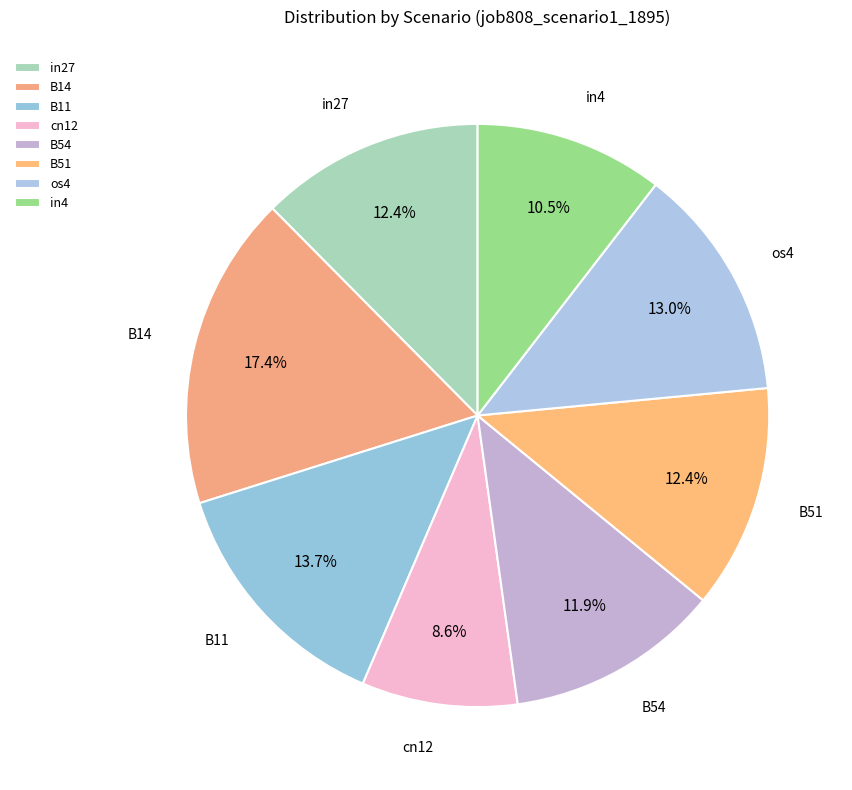

What percentage is NOT represented by in27?

87.6%